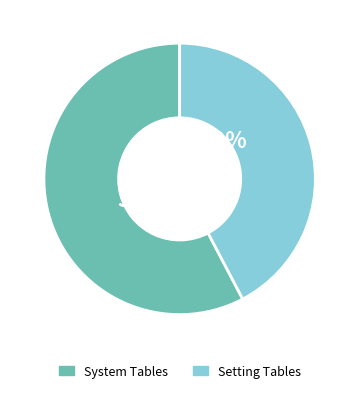

Is there a majority slice in this chart?

Yes